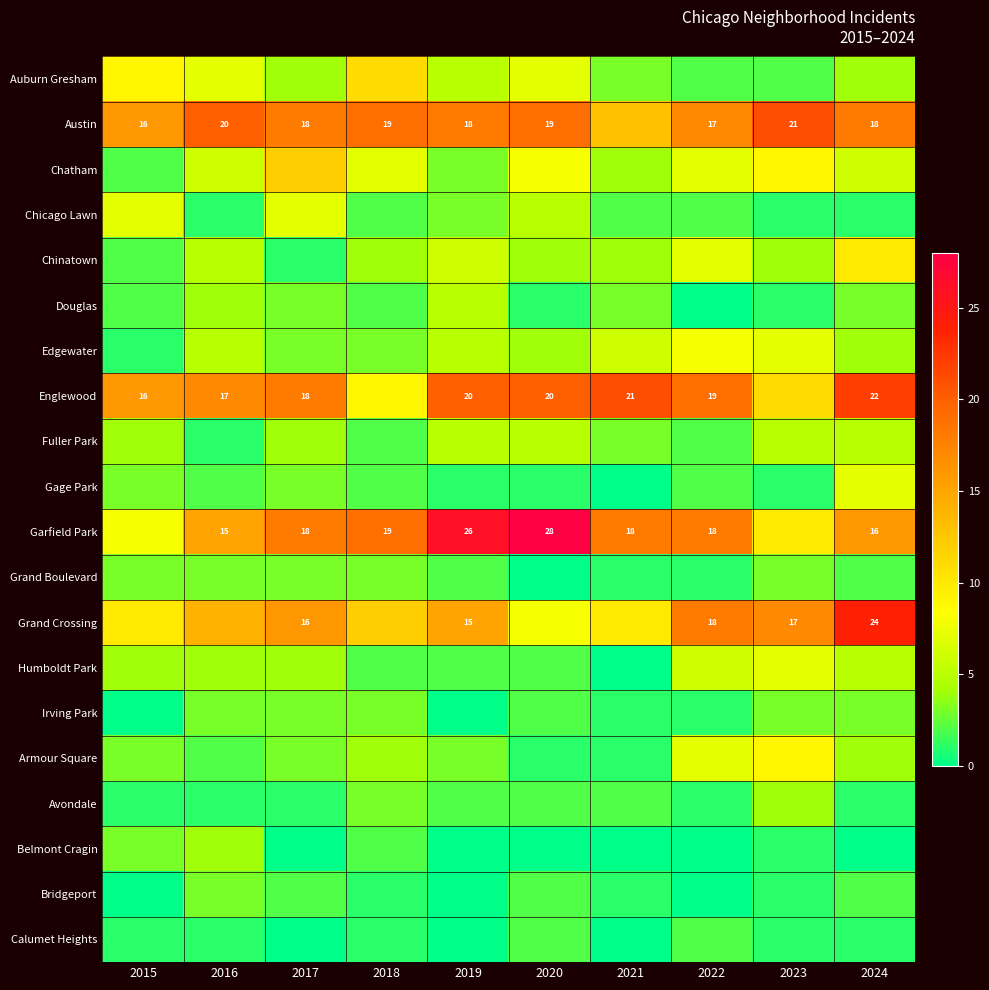

The value of Austin at 2018 is 32. True or false?

False